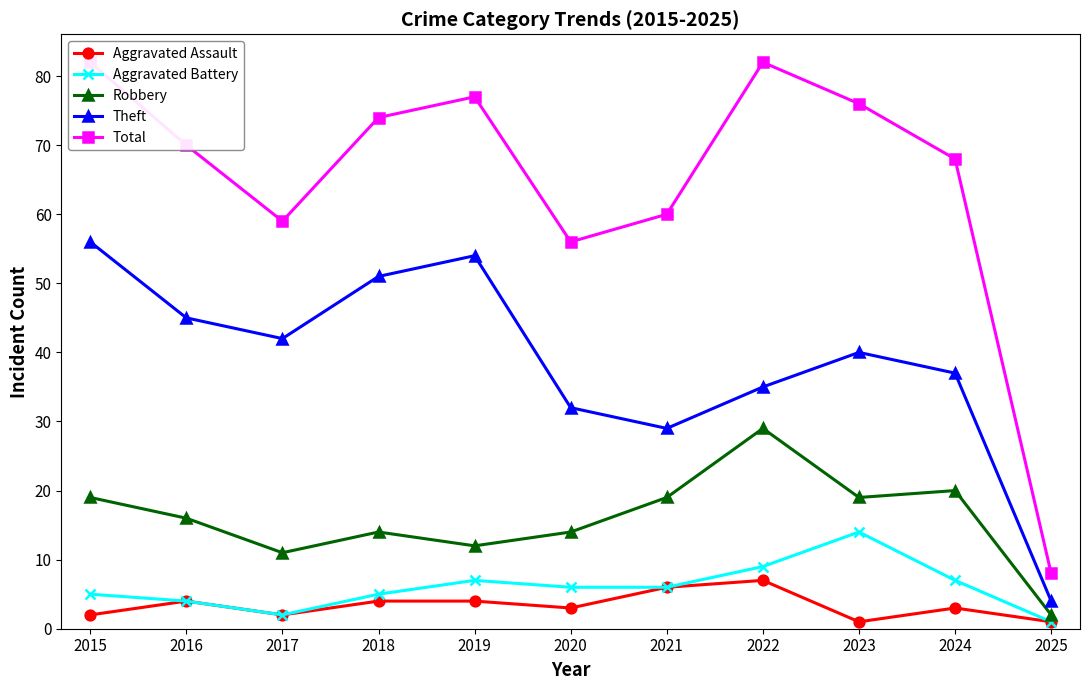

Where does the Robbery series first go above 16?

2015